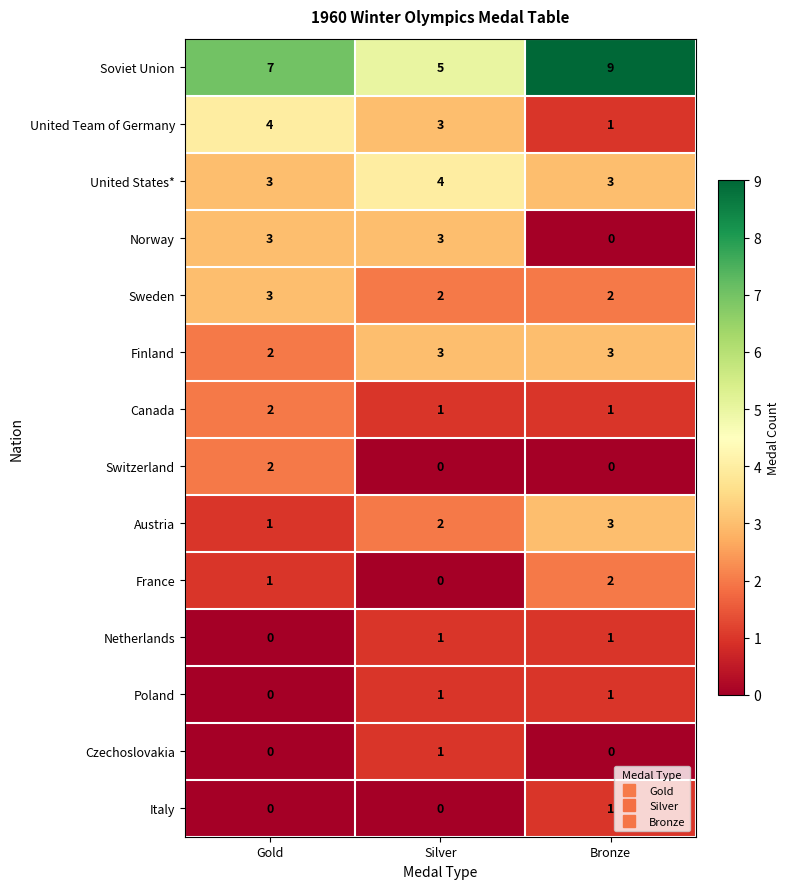

Is it true that Sweden equals 3 at Gold?

True